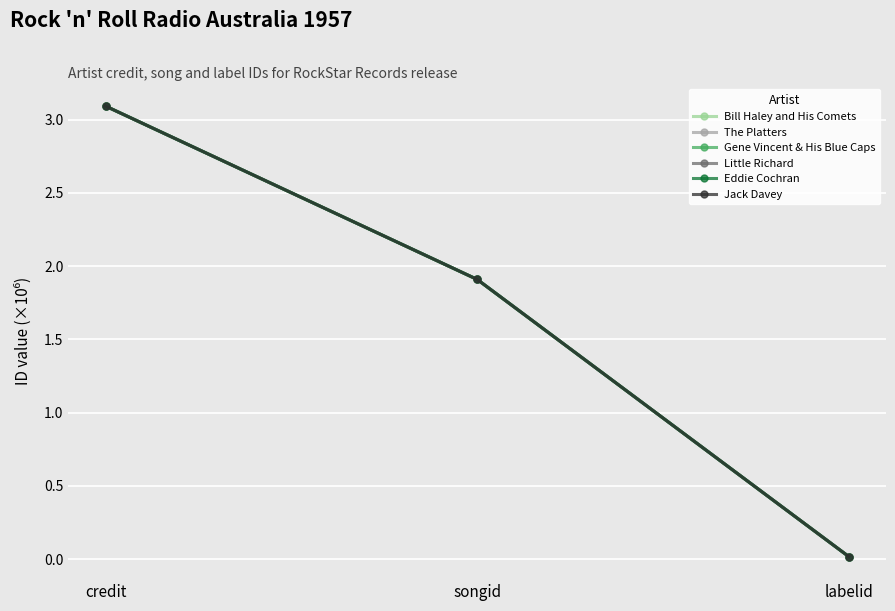

How many lines are shown in the chart?

6